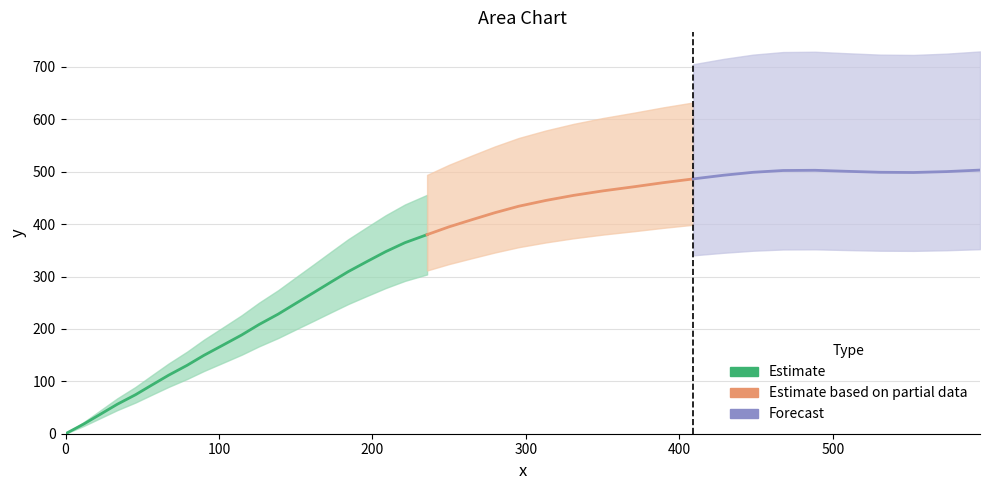

Reading right to left, extract all data points from this chart.

39=503.1	38=500.2	37=498.5	36=498.9	35=500.7	34=502.7	33=502.3	32=498.9	31=493.3	30=486.3	29=479.0	28=471.3	27=463.5	26=454.9	25=445.1	24=434.1	23=421.6	22=408.4	21=394.7	20=379.9	19=364.6	18=347.4	17=328.7	16=309.3	15=289.3	14=269.1	13=248.8	12=228.3	11=208.4	10=188.3	9=168.8	8=149.6	7=130.5	6=111.7	5=93.0	4=74.4	3=56.2	2=37.5	1=18.7	0=0.0